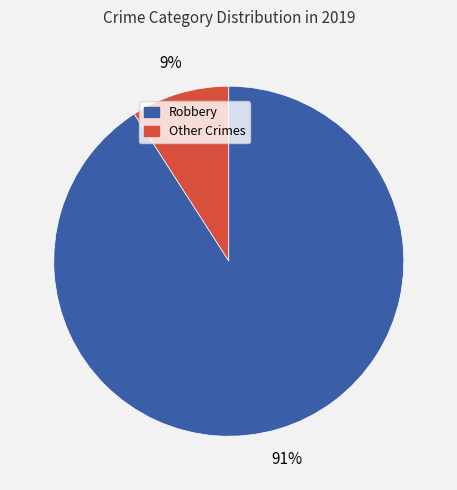

To the nearest percent, what is the difference between the largest and smallest slice percentages?

82%